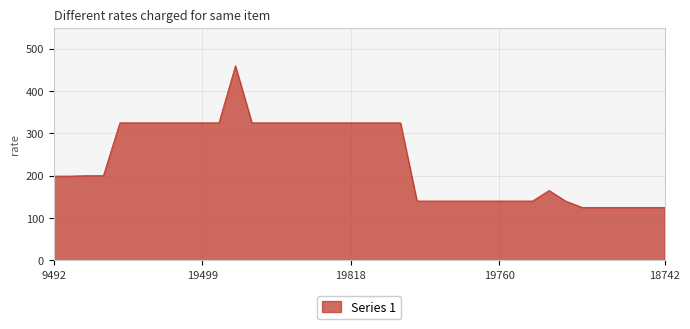

What is the difference between the maximum and minimum values?

335